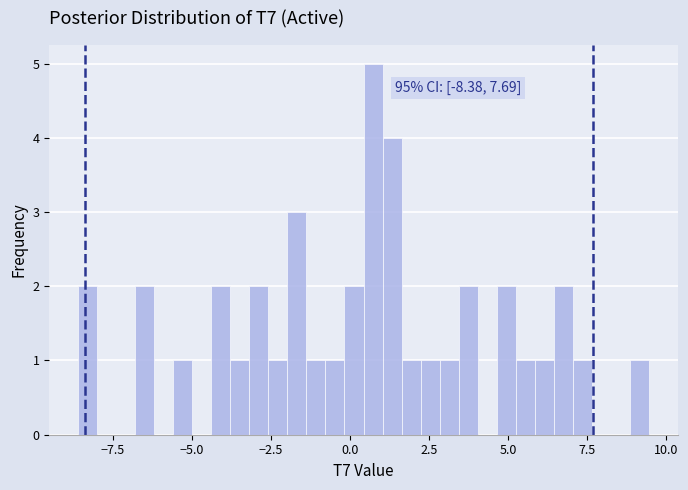

Read against the x-axis, roughly where is the centre of the tallest bar?

0.5